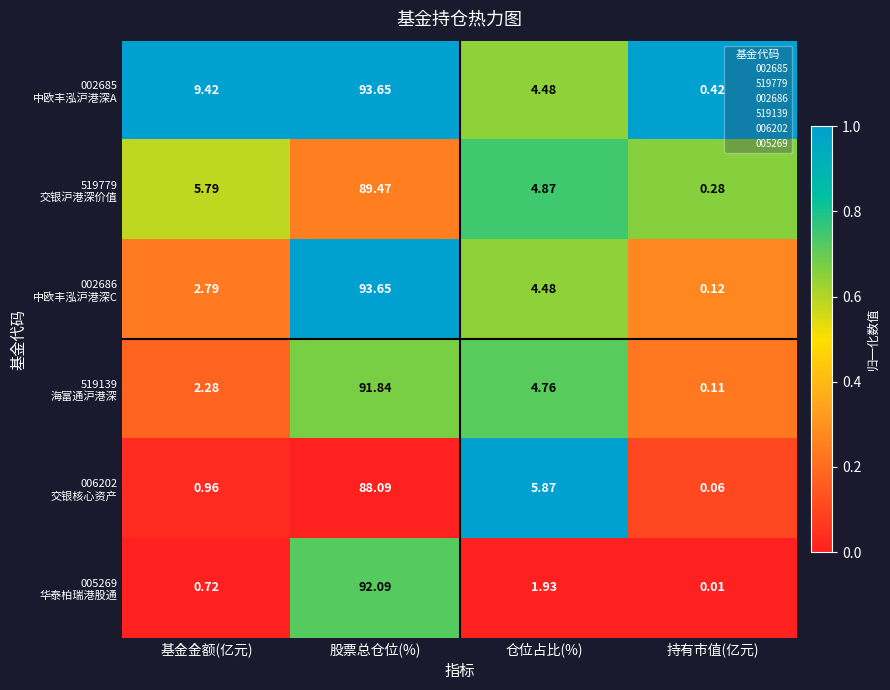

At which category is the sum across all series the highest?

股票总仓位(%)